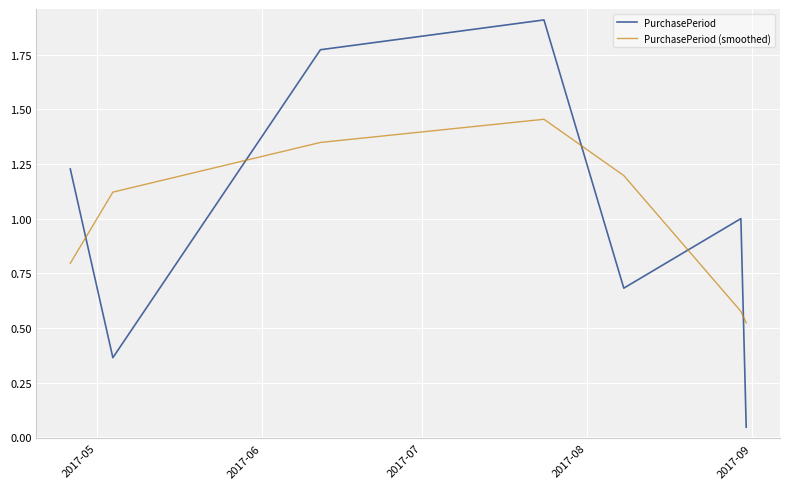

List the series in order of their peak value, highest first.

PurchasePeriod, PurchasePeriod (smoothed)